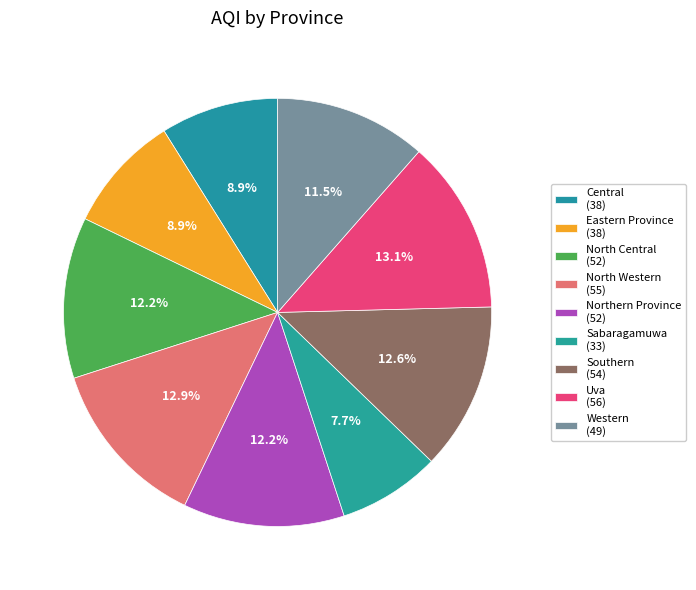

How many segments does this pie chart have?

9